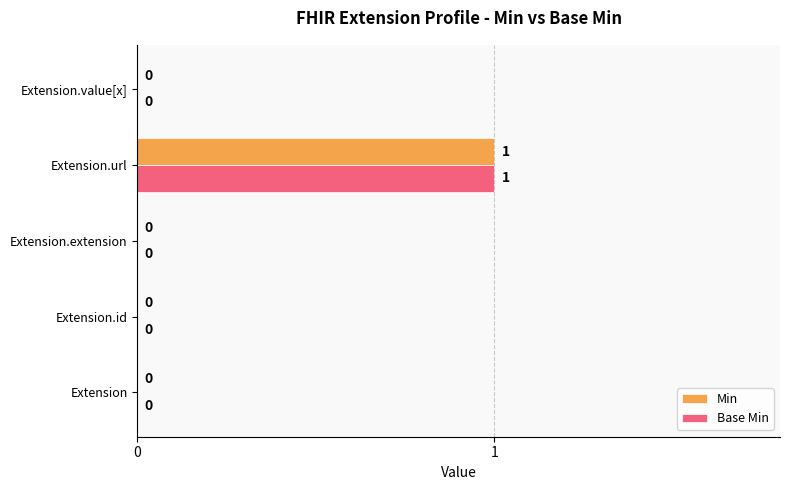

At which category is the sum across all series the highest?

Extension.url